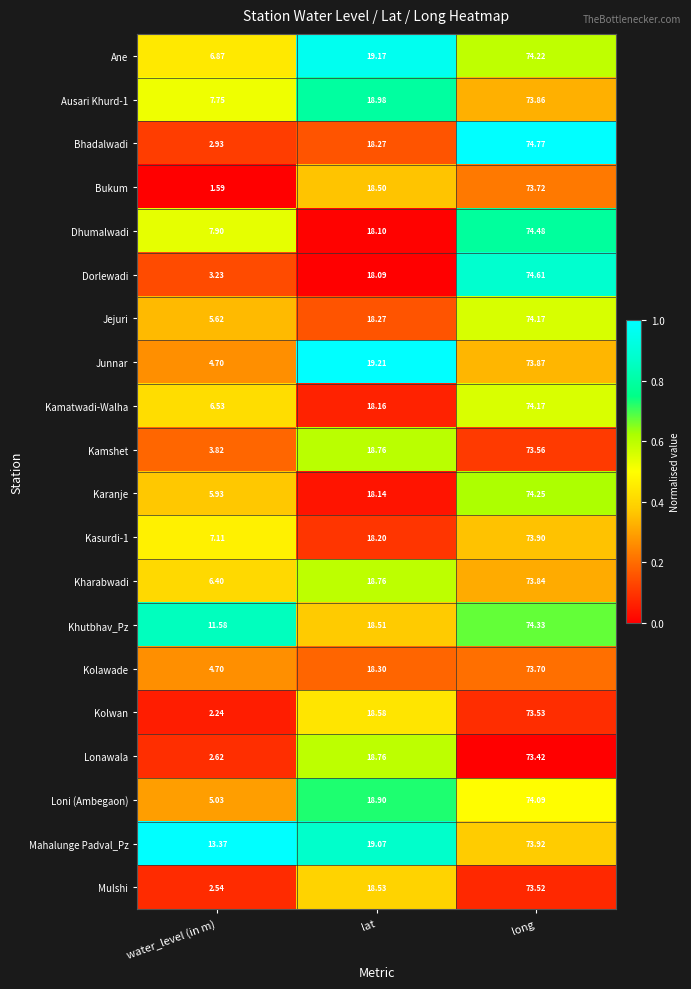

List the labels in order of Kharabwadi value, largest first.

long, lat, water_level (in m)